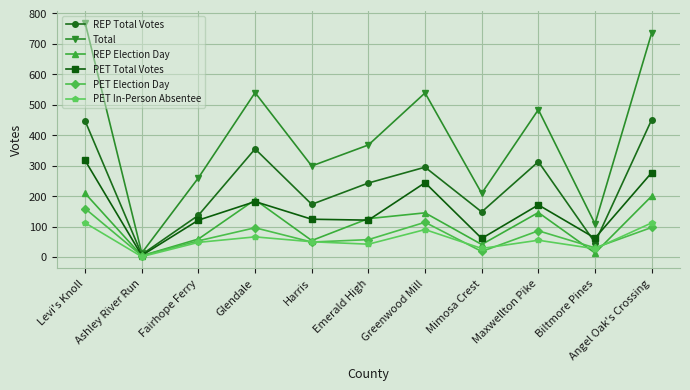

How many interior local peaks does the REP Election Day series have?

3